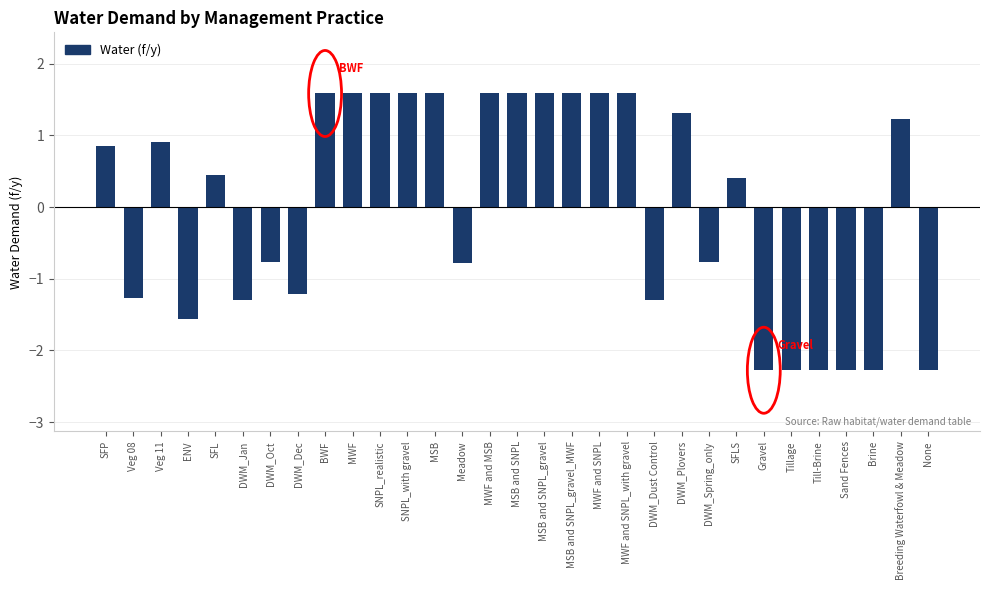

At which label does the data first exceed 0?

SFP